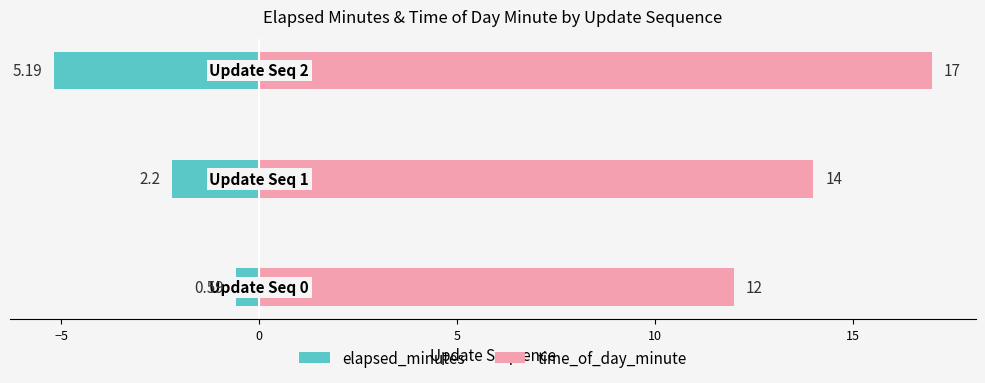

What is the sum of all time_of_day_minute values?

43.0